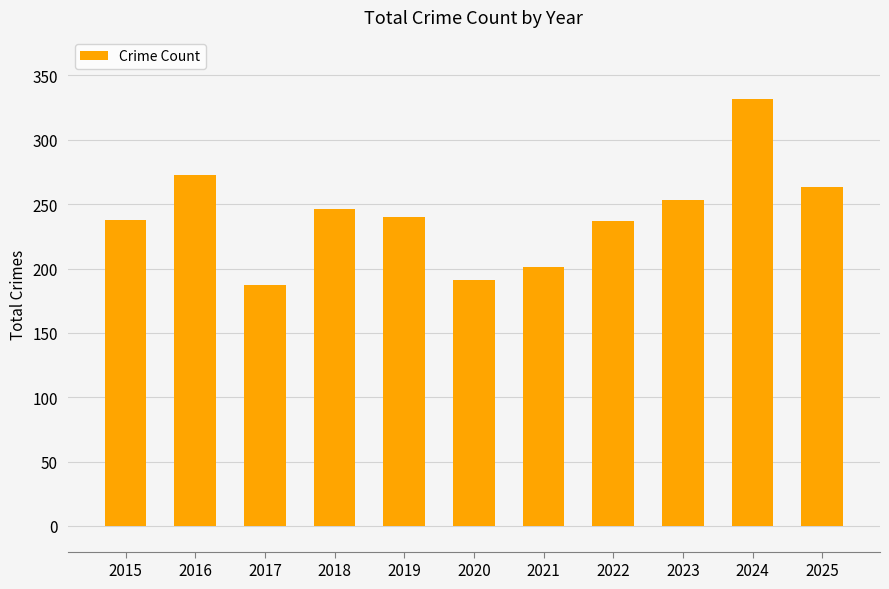

What is the ratio of the value at 2020 to the value at 2022?

0.8